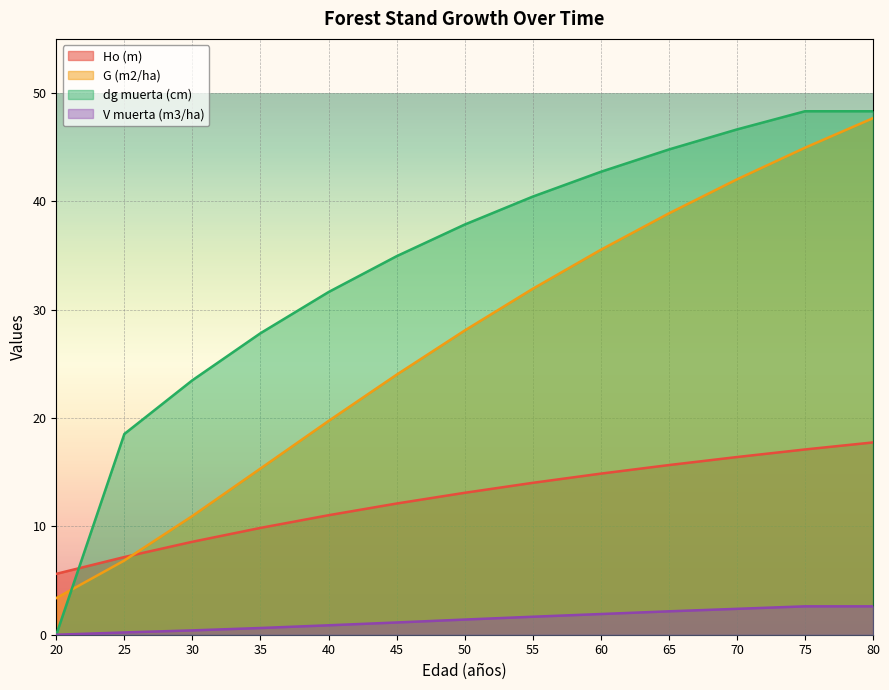

Reading left to right, extract all data points from this chart.

Ho (m): 5.6	7.2	8.6	9.9	11.0	12.1	13.1	14.0	14.9	15.7	16.4	17.1	17.8
G (m2/ha): 3.4	6.8	11.0	15.3	19.7	24.0	28.1	31.9	35.5	38.9	42.0	45.0	47.7
dg muerta (cm): 0.0	18.5	23.5	27.8	31.6	34.9	37.9	40.4	42.7	44.8	46.6	48.3	48.3
V muerta (m3/ha): 0.0	0.2	0.4	0.6	0.9	1.1	1.4	1.7	1.9	2.2	2.4	2.6	2.6